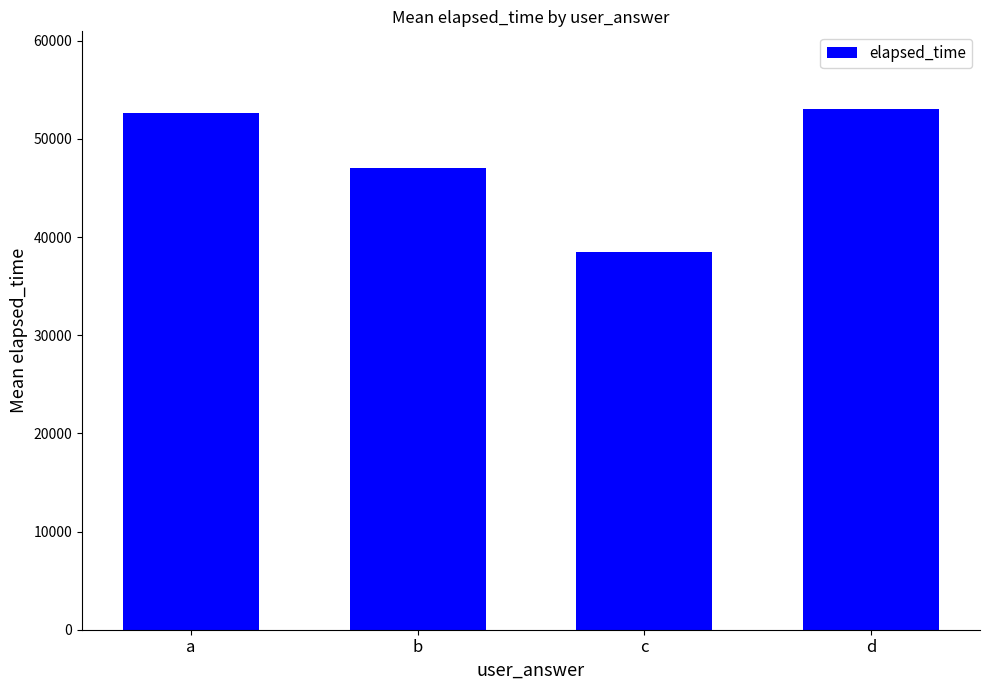

What is the value of the 1st bar from the left?

52666.7